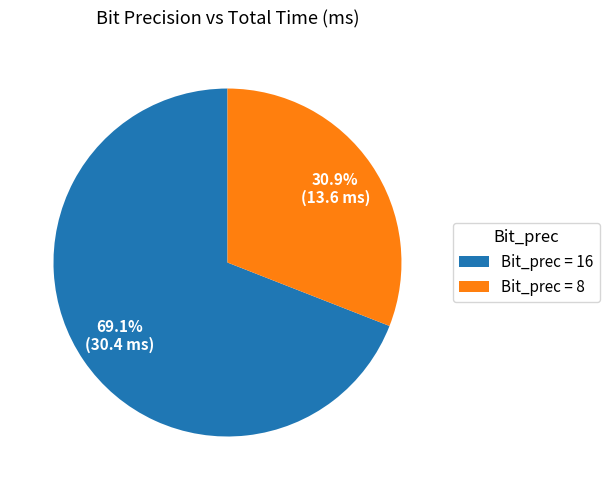

Is there any slice that represents more than half of the pie?

Yes